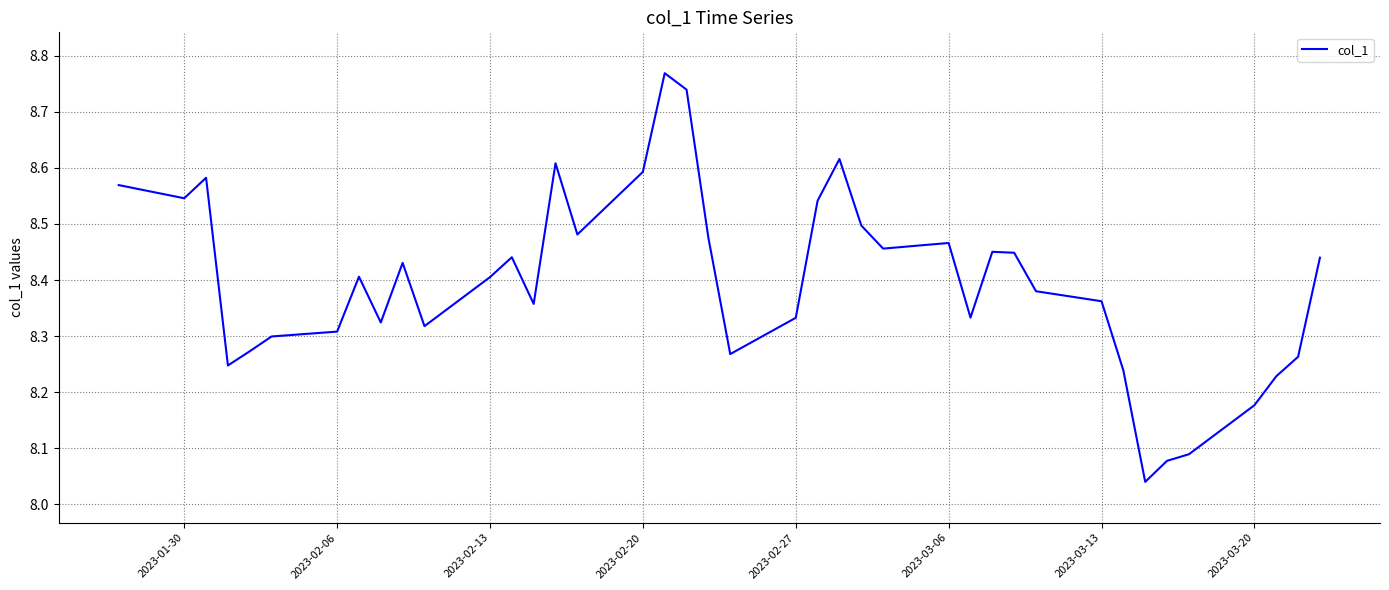

Is it true that the value at 2023-02-13 is 8.4?

True